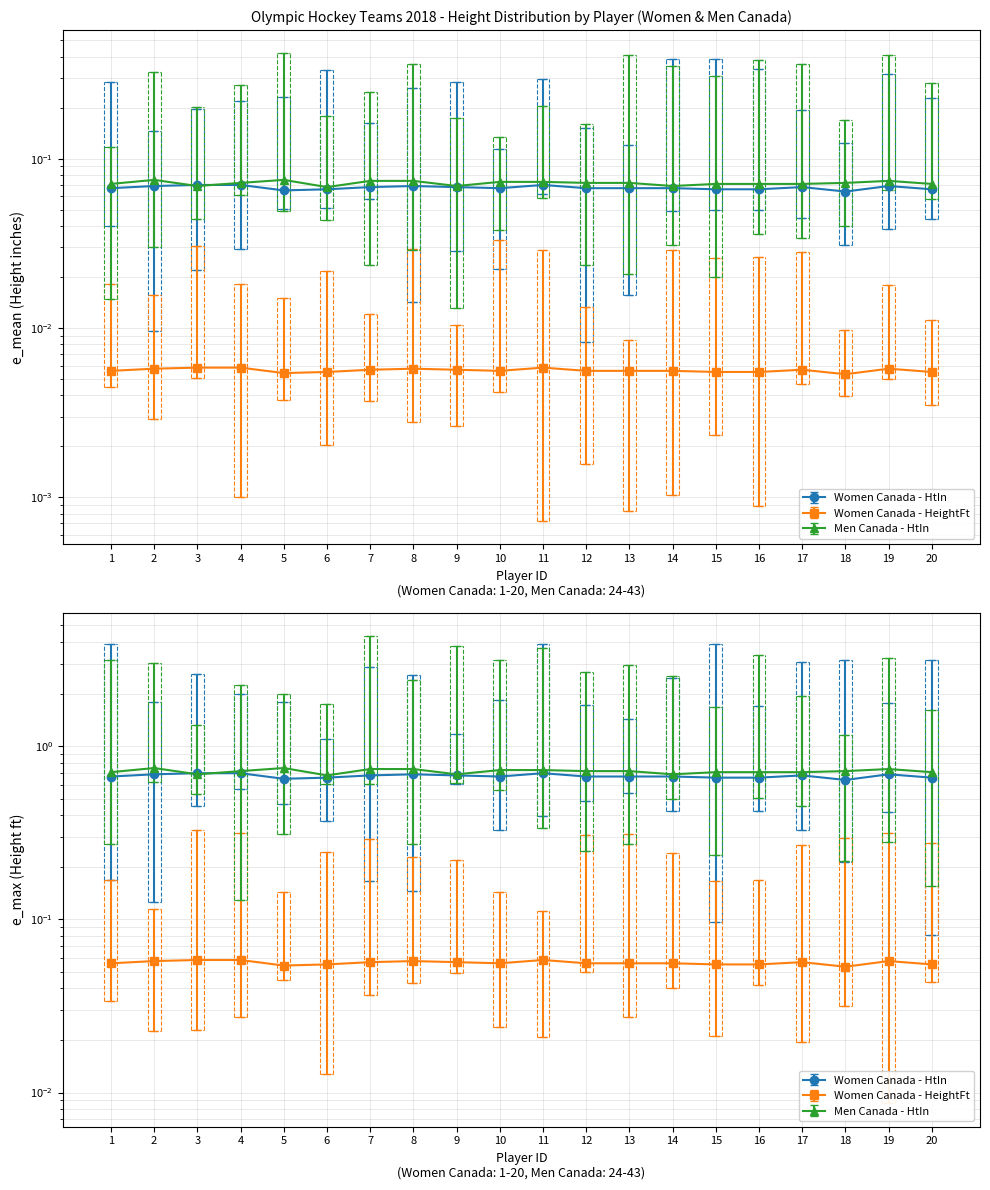

Reading right to left, extract all data points from this chart.

Women Canada - HtIn: 20=0.1	19=0.1	18=0.1	17=0.1	16=0.1	15=0.1	14=0.1	13=0.1	12=0.1	11=0.1	10=0.1	9=0.1	8=0.1	7=0.1	6=0.1	5=0.1	4=0.1	3=0.1	2=0.1	1=0.1
Women Canada - HeightFt: 20=0.0	19=0.0	18=0.0	17=0.0	16=0.0	15=0.0	14=0.0	13=0.0	12=0.0	11=0.0	10=0.0	9=0.0	8=0.0	7=0.0	6=0.0	5=0.0	4=0.0	3=0.0	2=0.0	1=0.0
Men Canada - HtIn: 20=0.1	19=0.1	18=0.1	17=0.1	16=0.1	15=0.1	14=0.1	13=0.1	12=0.1	11=0.1	10=0.1	9=0.1	8=0.1	7=0.1	6=0.1	5=0.1	4=0.1	3=0.1	2=0.1	1=0.1